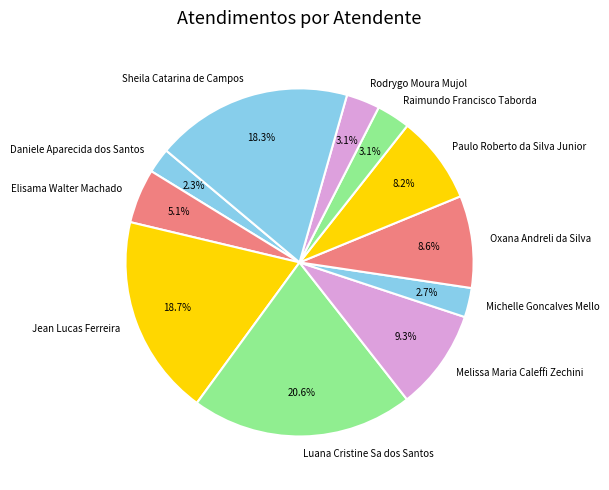

How many segments does this pie chart have?

11